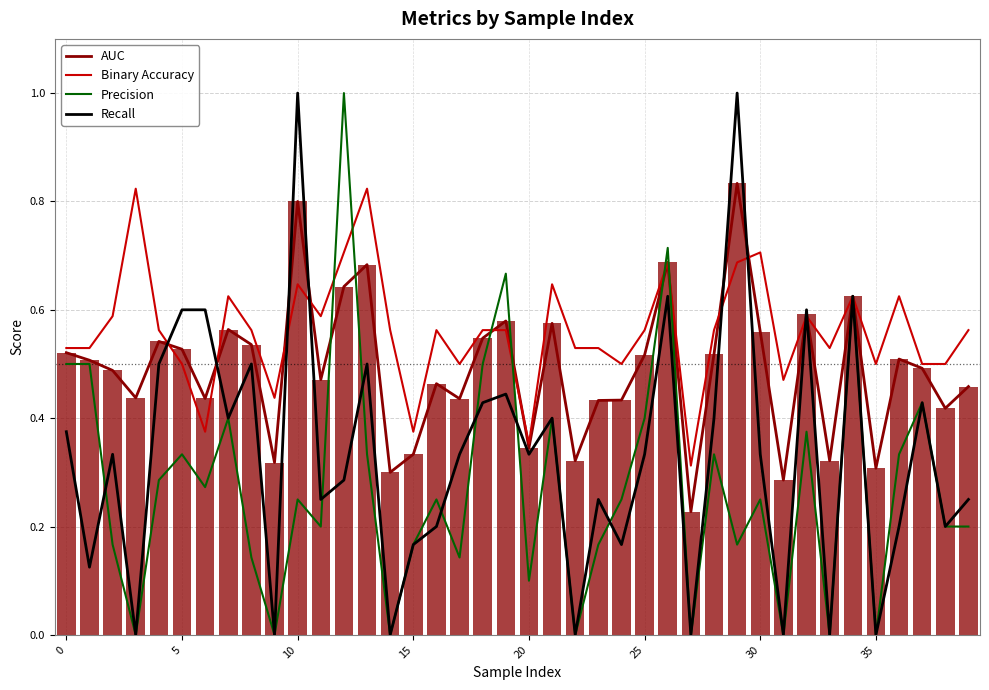

What is the difference between the Binary Accuracy values at 33 and 20?

0.2